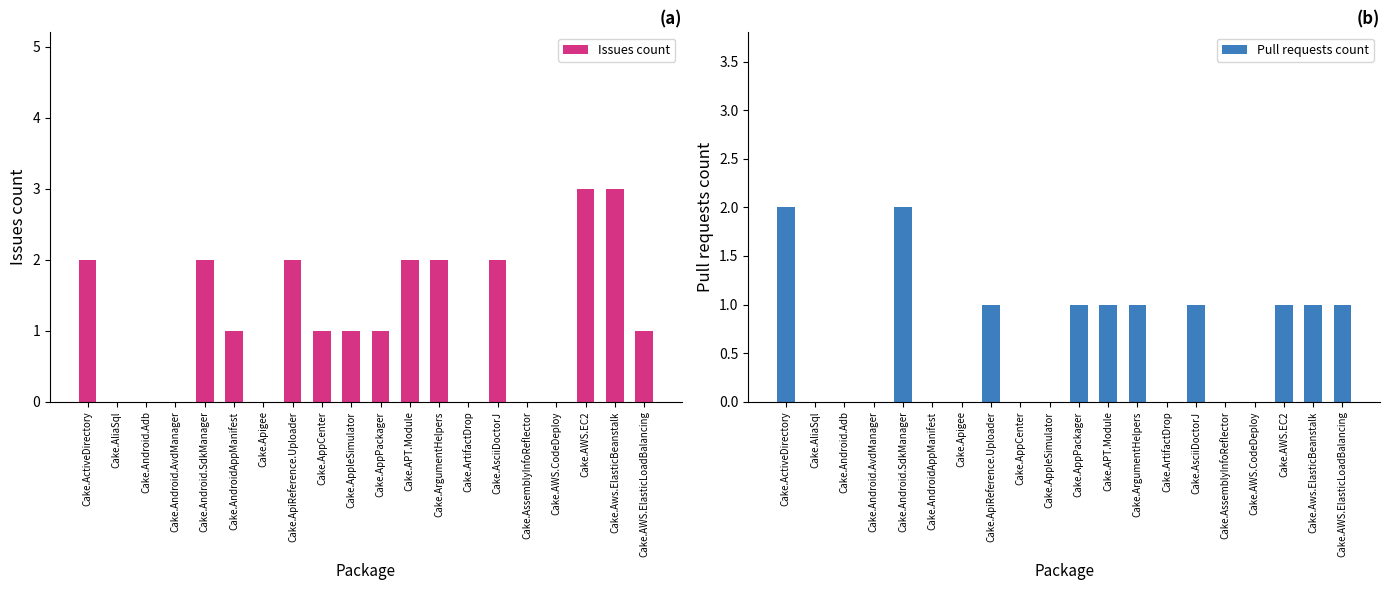

The value of Pull requests count at Cake.AWS.ElasticLoadBalancing is 1. True or false?

True